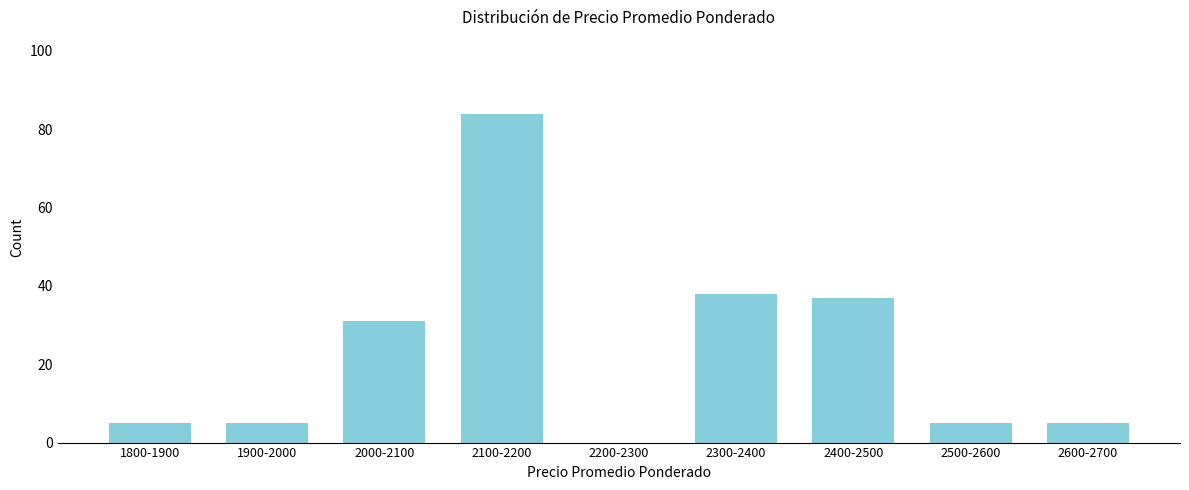

Reading right to left, transcribe all the data shown in this chart.

2600-2700=5	2500-2600=5	2400-2500=37	2300-2400=38	2200-2300=0	2100-2200=84	2000-2100=31	1900-2000=5	1800-1900=5